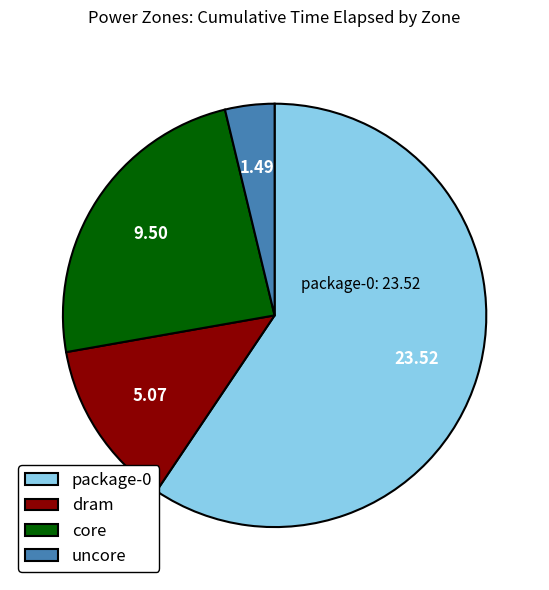

Do uncore and dram together represent more than half of the pie?

No